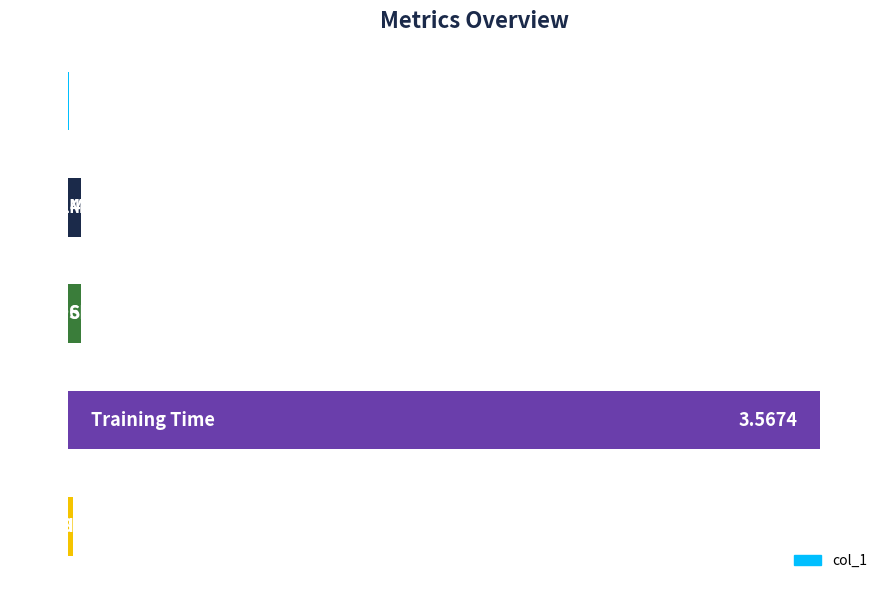

List the labels in order of value, largest first.

3, 1, 2, 4, 0